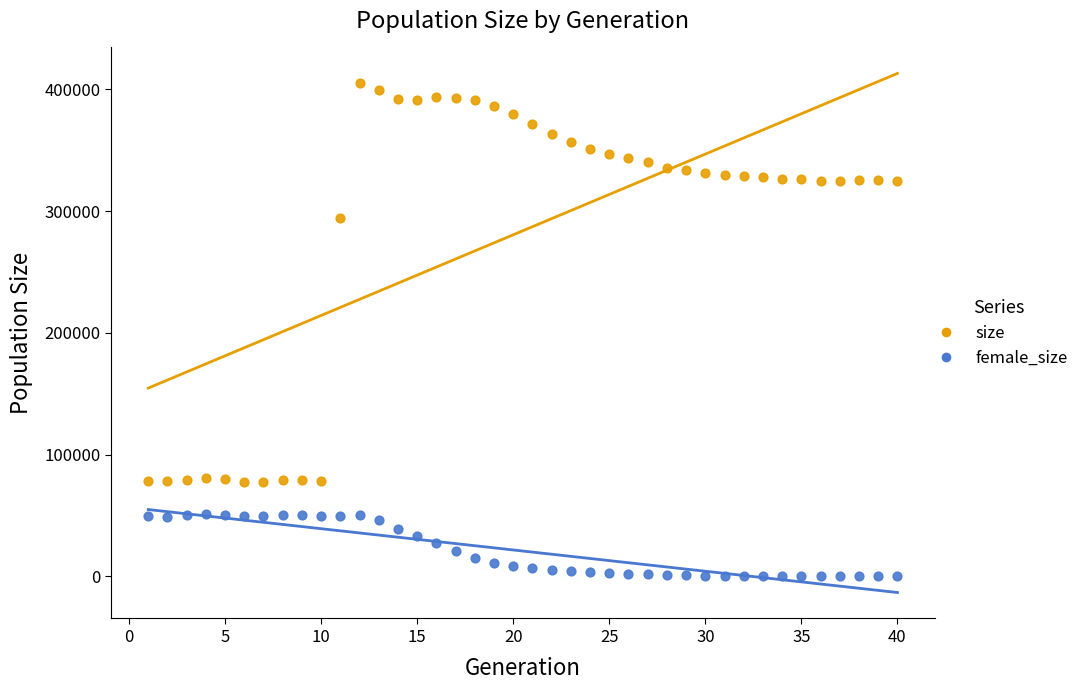

Which series contains the lowest Y value?

female_size